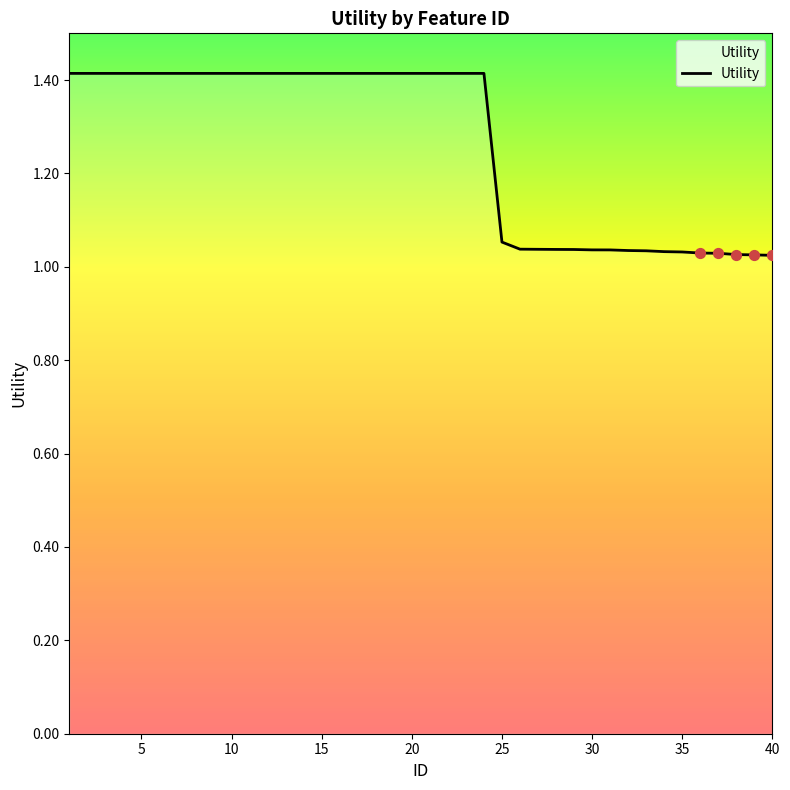

What is the difference between the maximum and minimum values?

0.4